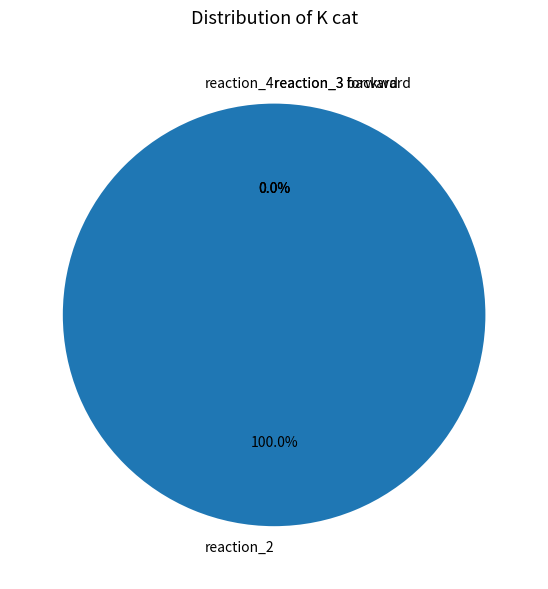

Which category has the biggest portion of the pie?

reaction_2